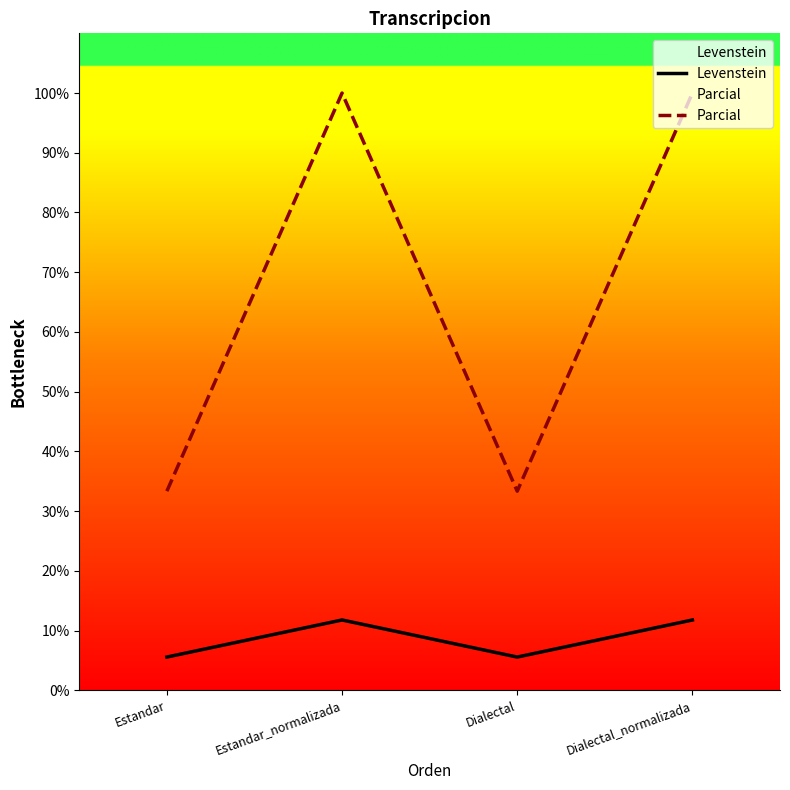

How many lines are shown in the chart?

2